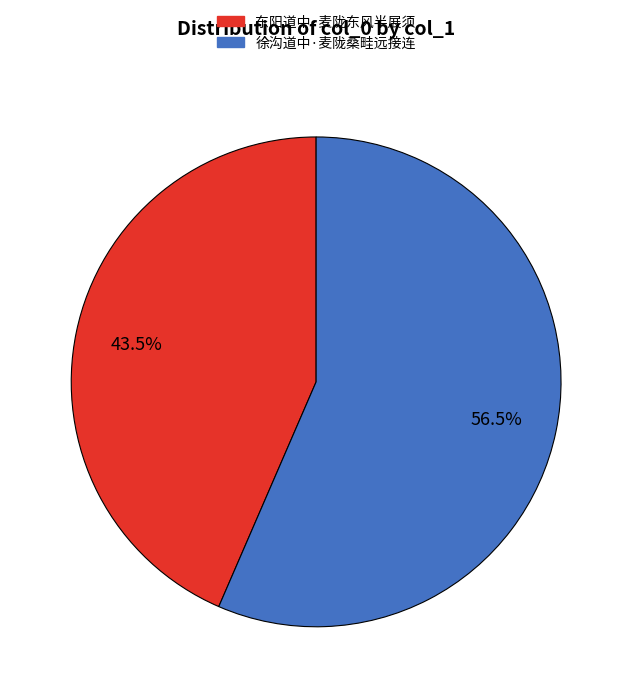

Rank the categories by value from lowest to highest.

东阳道中·麦陇东风半展须, 徐沟道中·麦陇桑畦远接连